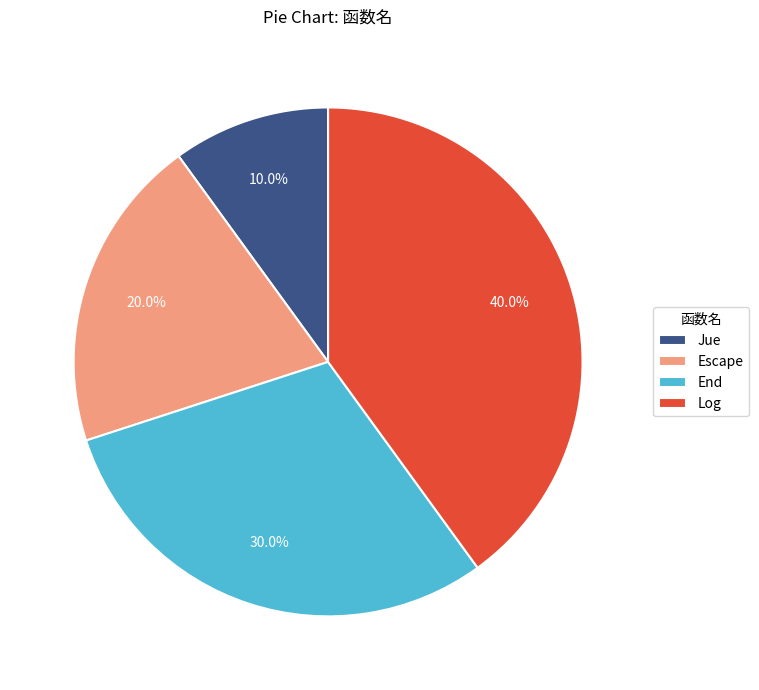

Does any single category account for the majority?

No